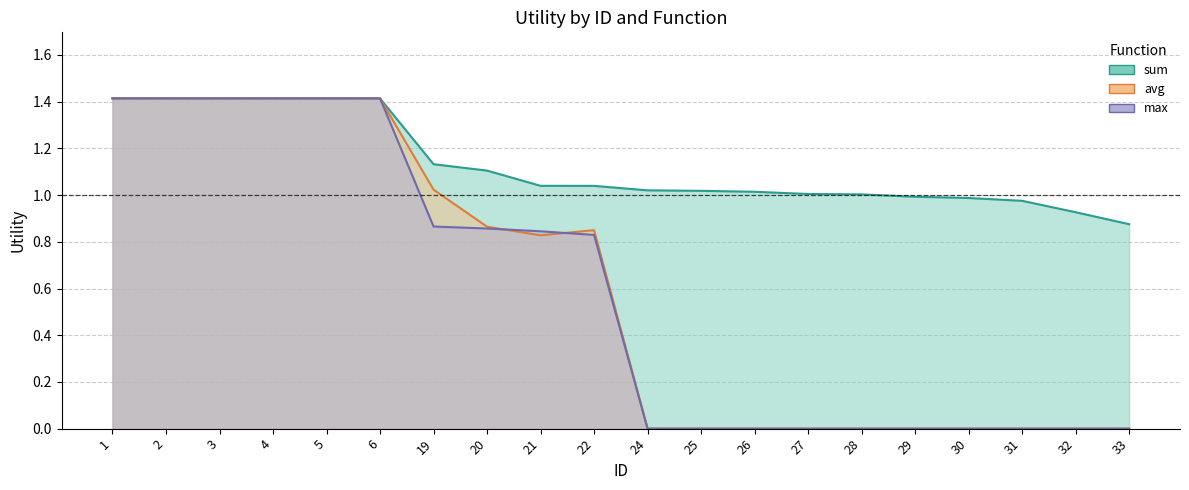

At how many categories does at least one series exceed 1?

15